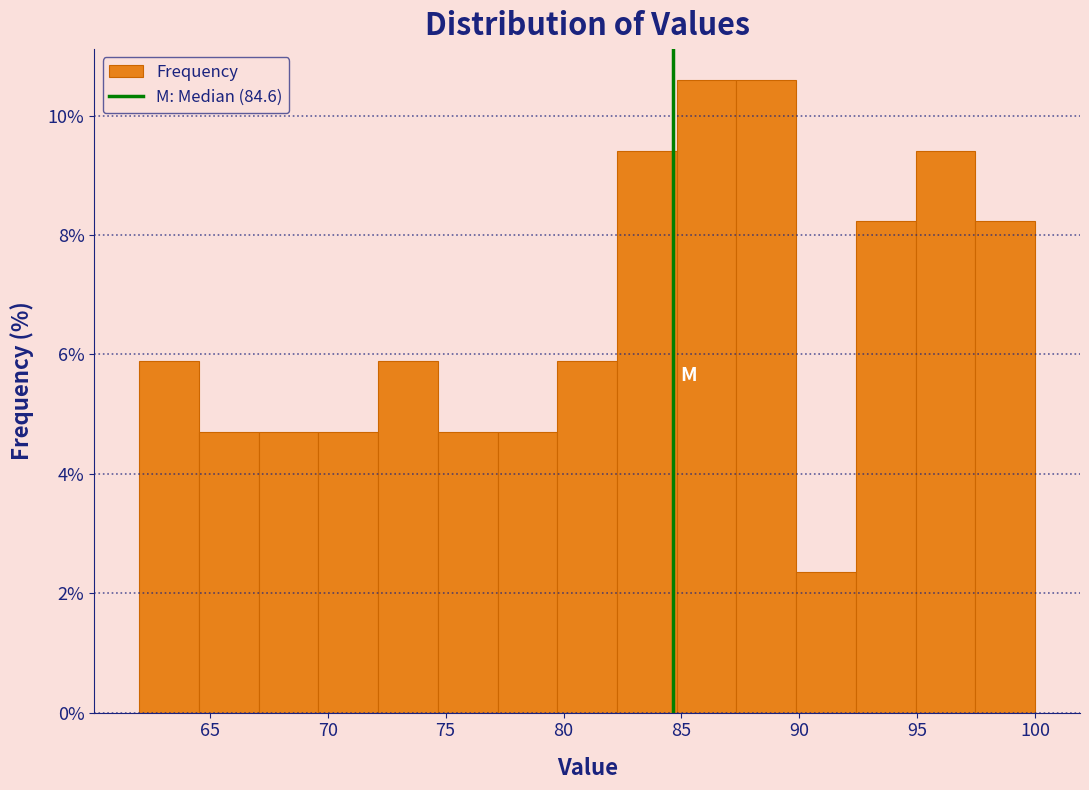

Reading left to right, list every bar in this chart as the range it spans on the x-axis followed by its height. Neither the bar edges nor the heights are printed on the chart, so give them approximately, as read against the axes.

62.0 to 64.5: 5.8
64.5 to 67.0: 4.8
67.0 to 69.5: 4.8
69.5 to 72.0: 4.8
72.0 to 74.5: 5.8
74.5 to 77.0: 4.8
77.0 to 79.5: 4.8
79.5 to 82.5: 5.8
82.5 to 85.0: 9.4
85.0 to 87.5: 10.6
87.5 to 90.0: 10.6
90.0 to 92.5: 2.4
92.5 to 95.0: 8.2
95.0 to 97.5: 9.4
97.5 to 100.0: 8.2